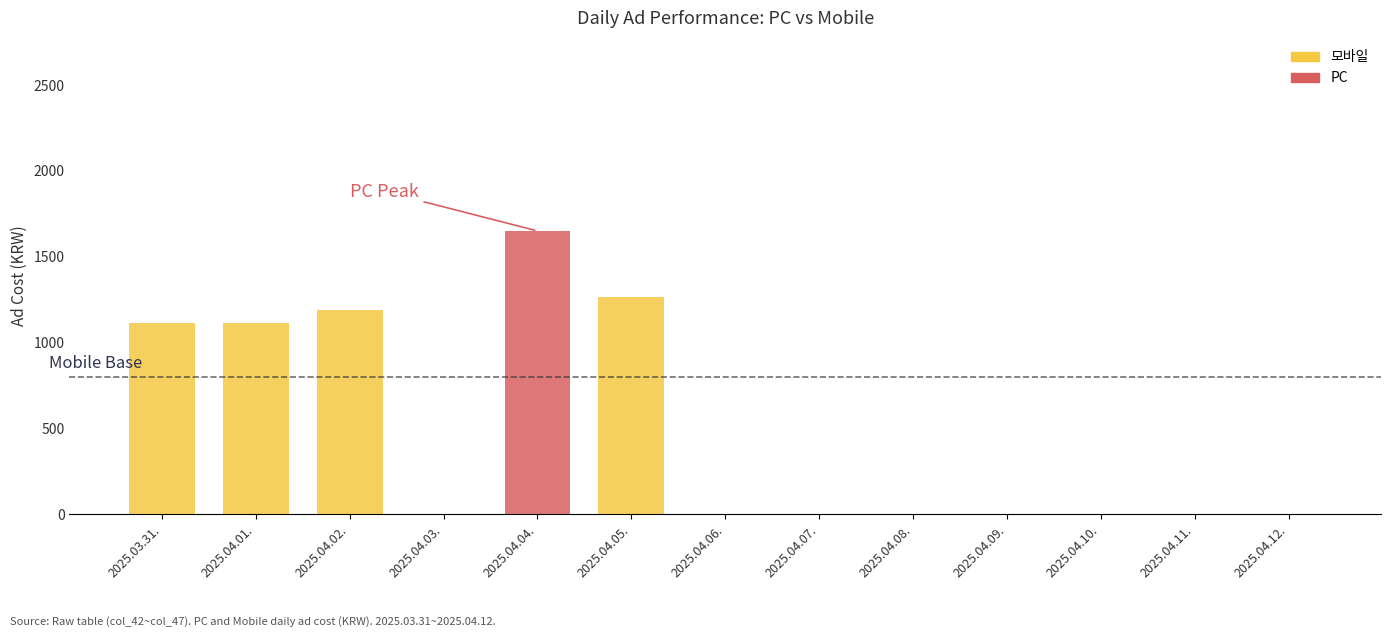

At which category is the sum across all series the highest?

2025.04.04.